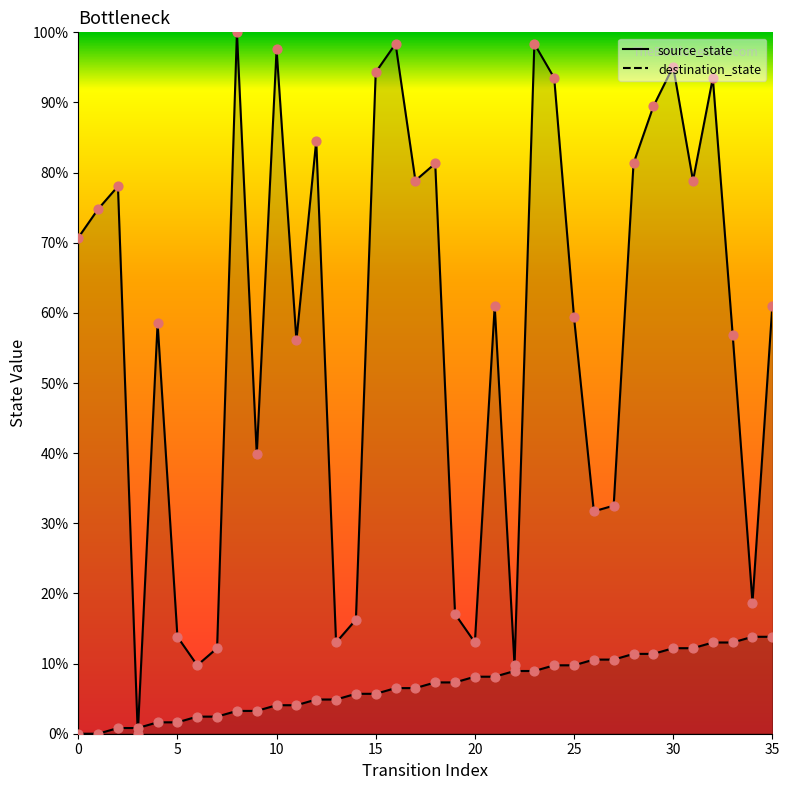

Which series reaches the minimum Y coordinate?

source_state_points